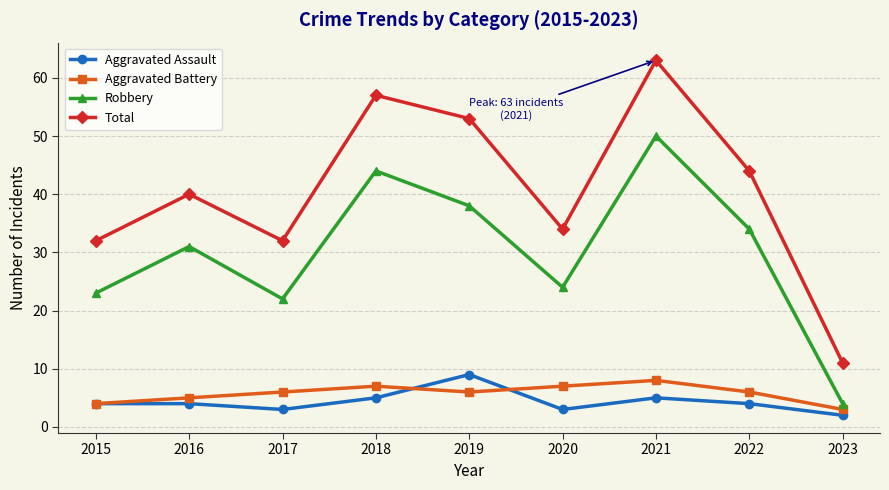

What is the value of the Total point at the 7th from the left?

63